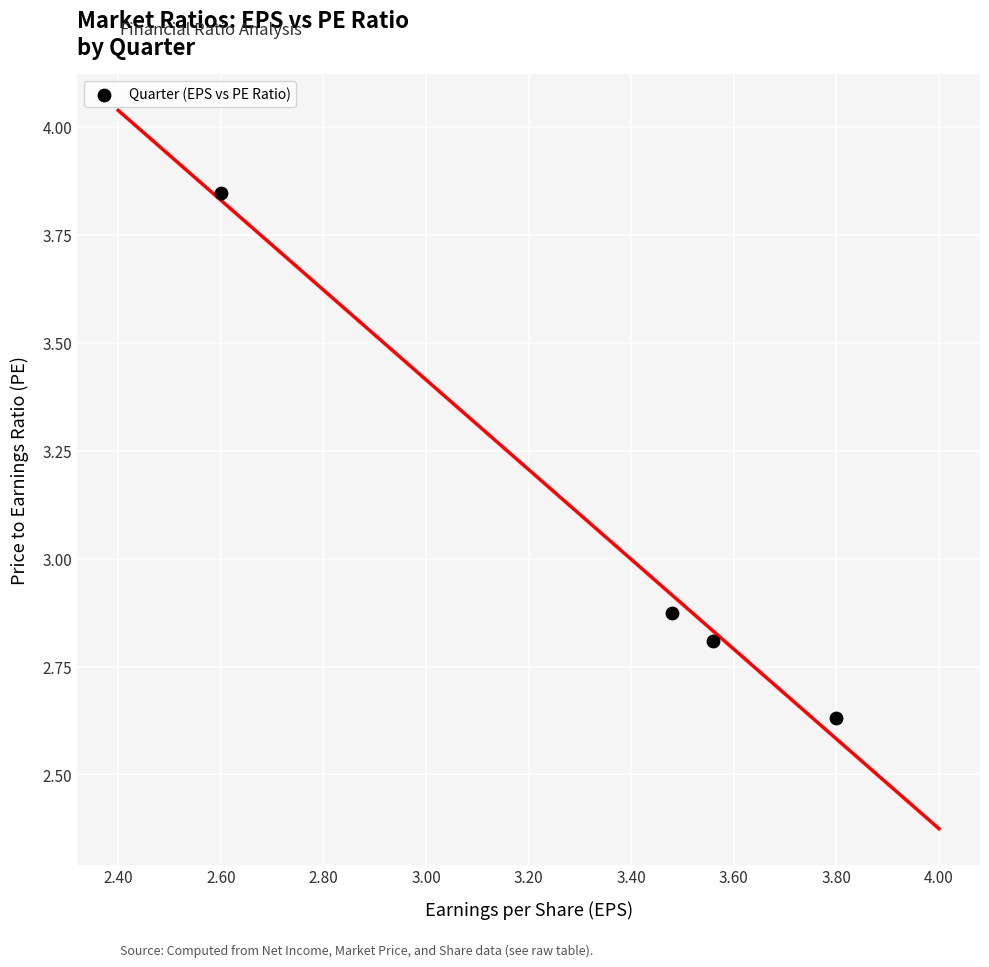

What is the range of Y values (max minus min)?

1.2